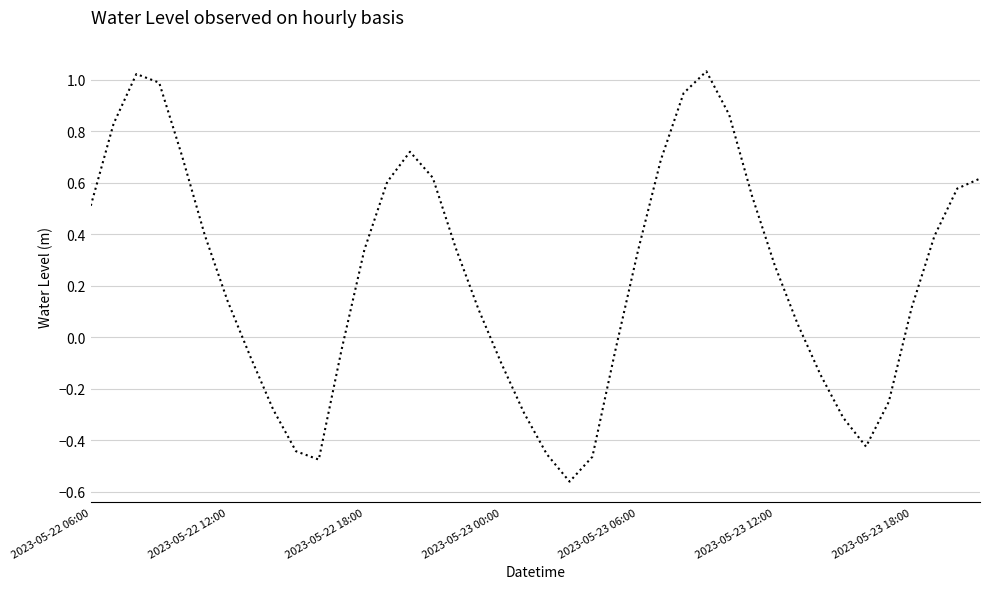

What is the difference between the maximum and minimum values?

1.6